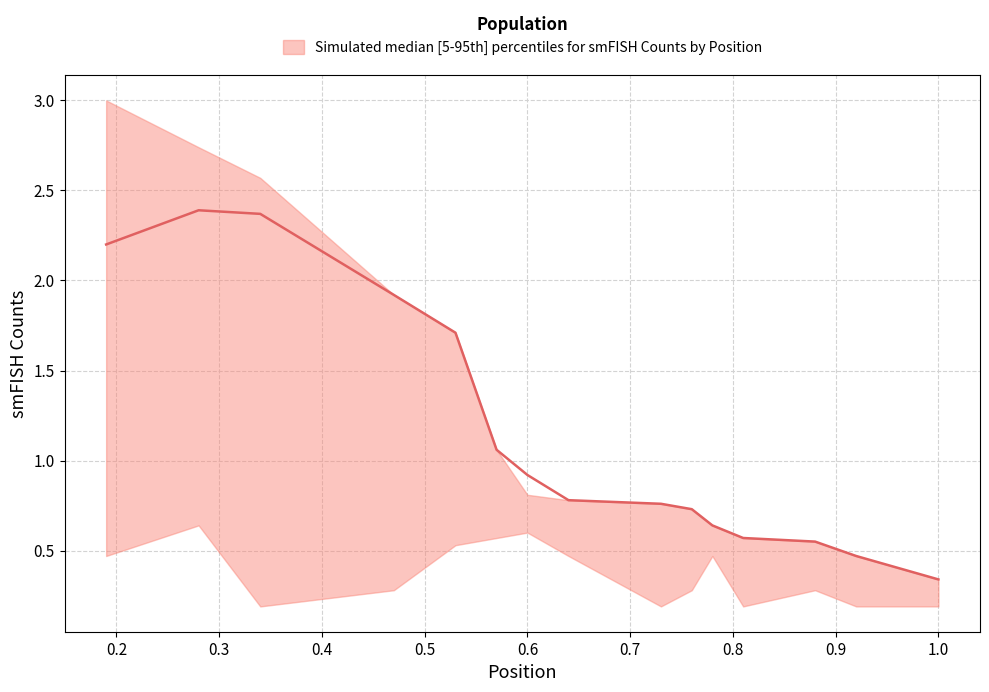

List the series in order of their peak value, highest first.

upper, median, lower